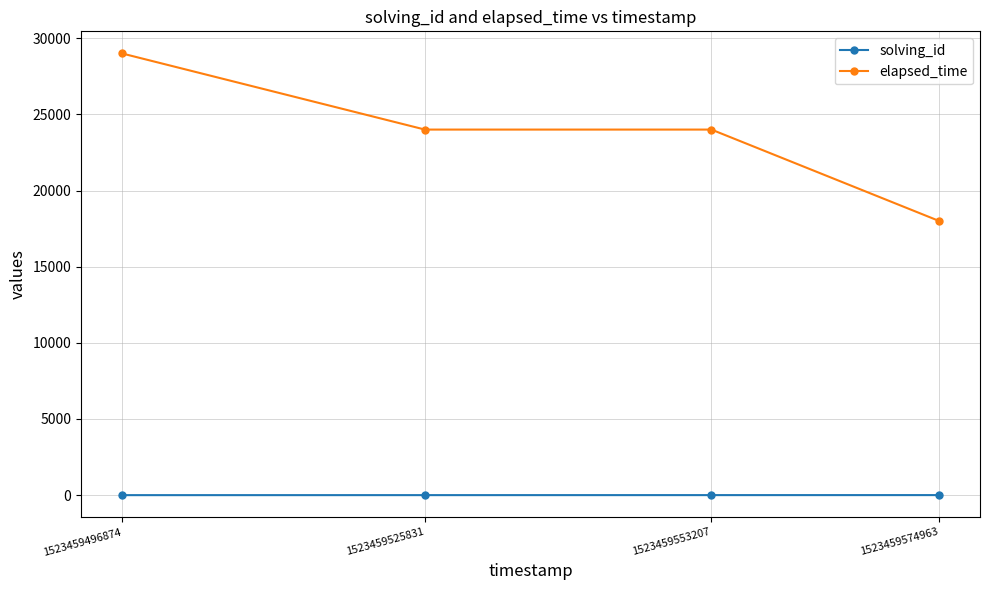

What is the sum of all elapsed_time values?

95000